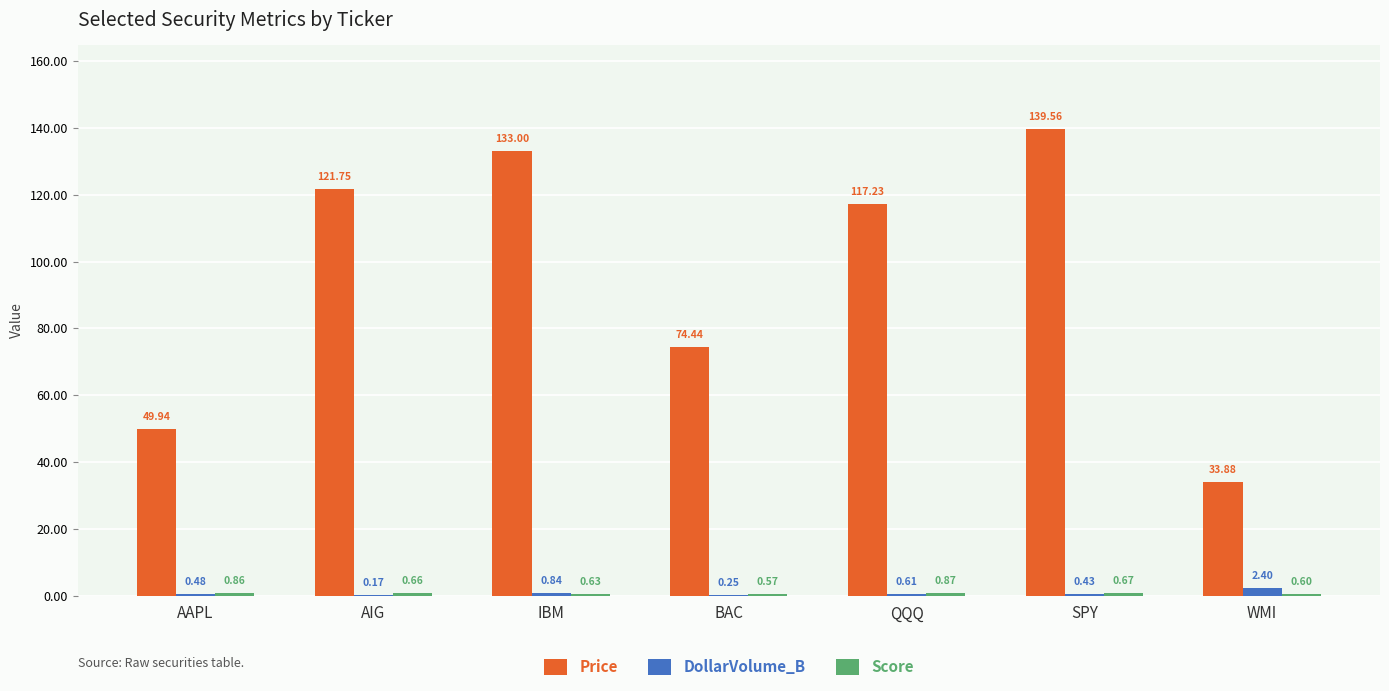

Which category has the highest value in the DollarVolume_B series?

WMI